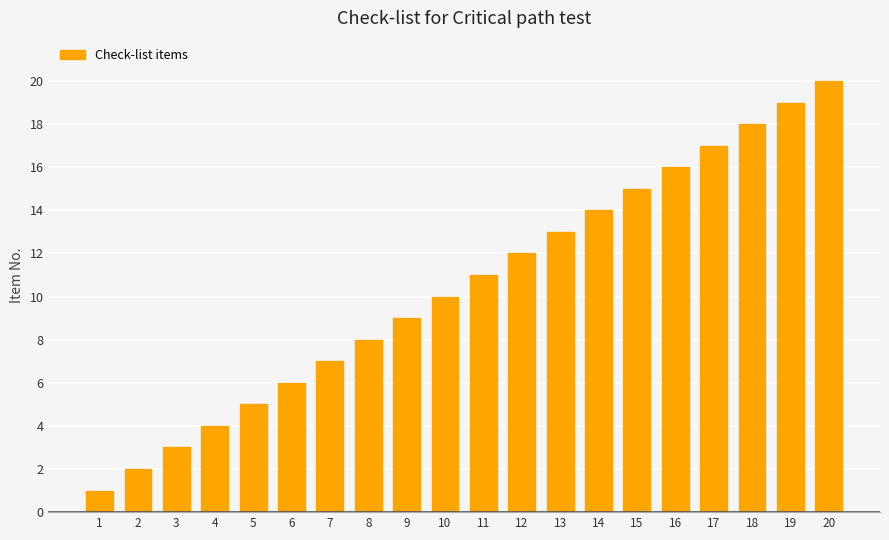

How many bars are there in total?

20